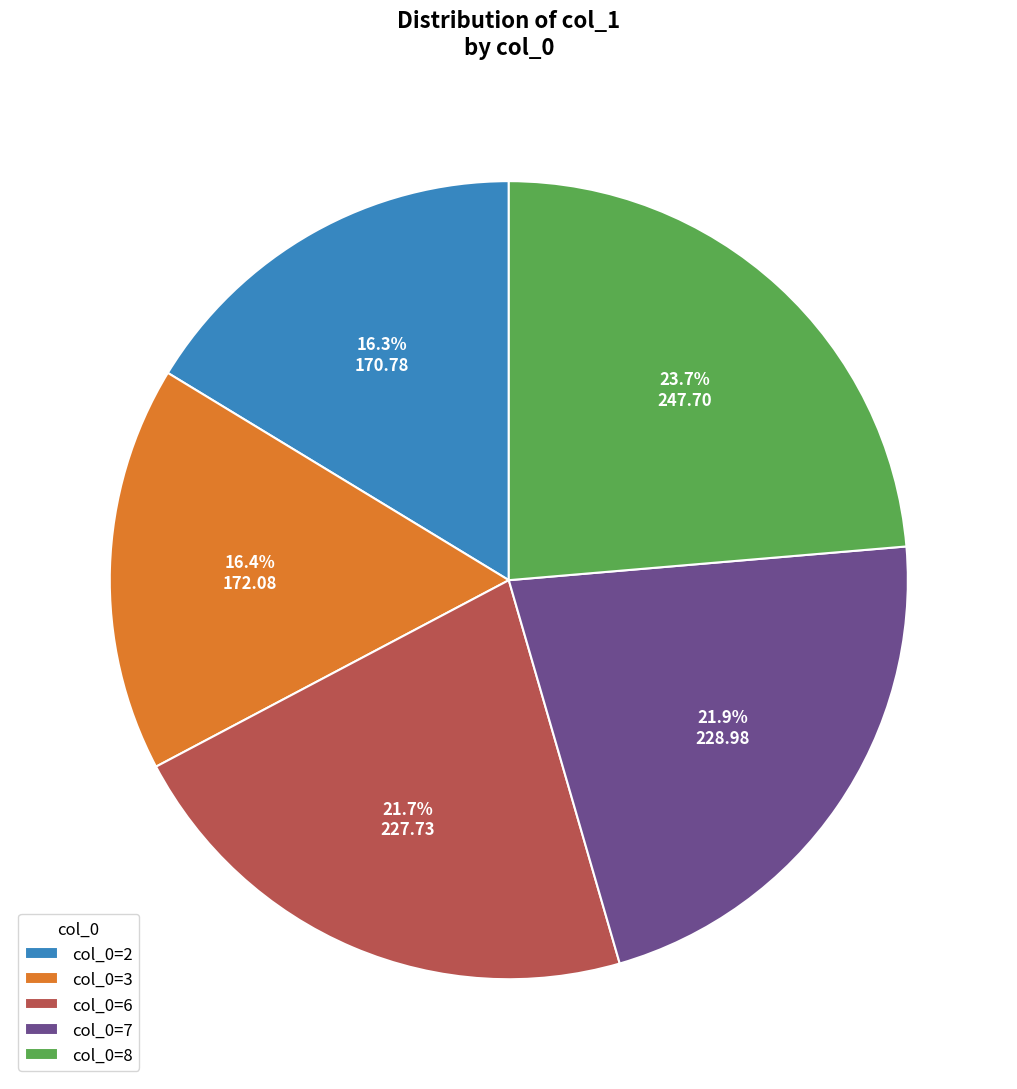

Which category has the biggest portion of the pie?

col_0=8